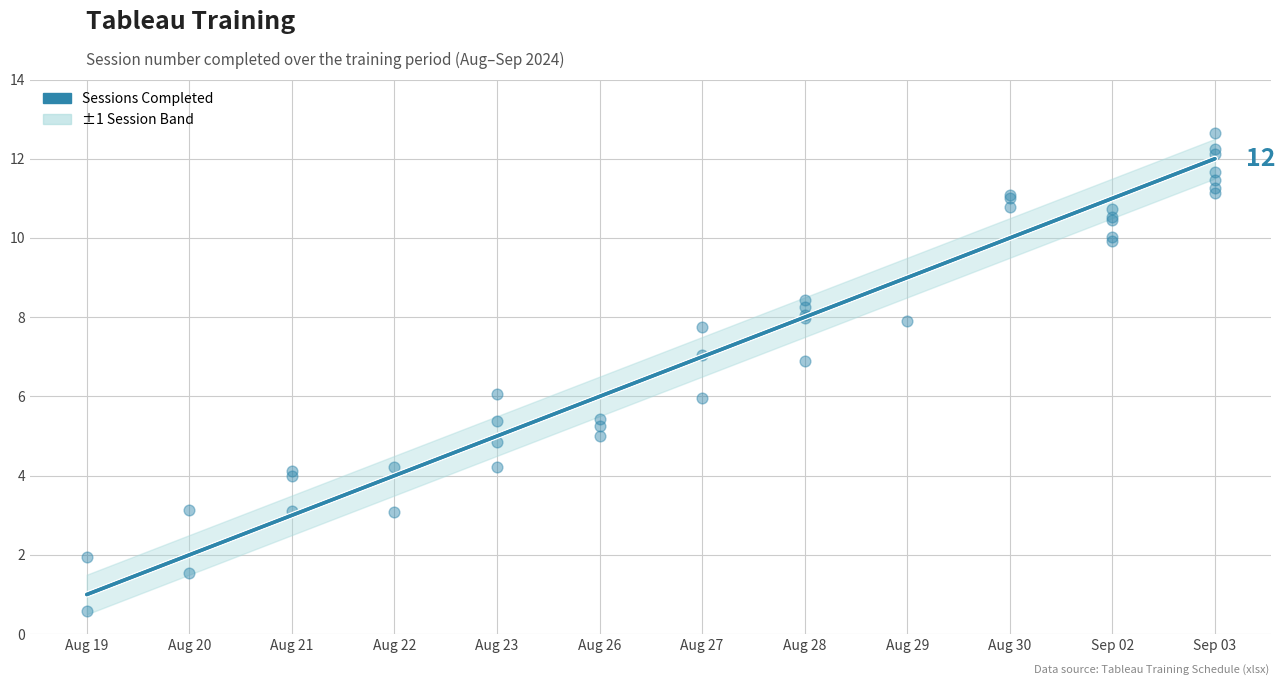

What is the change in value from Aug 23 to Aug 28?

+3